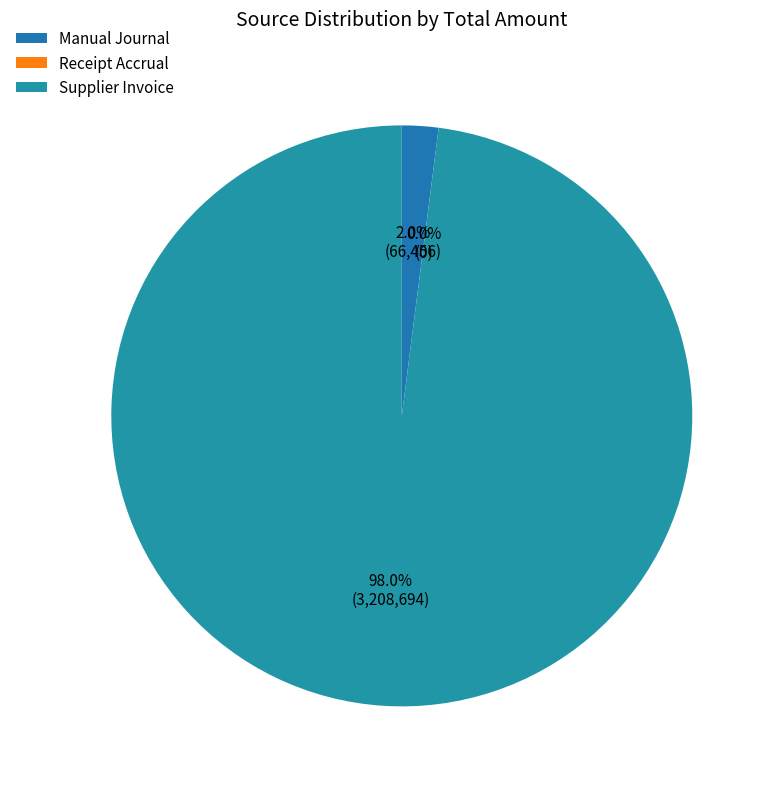

What is the smallest slice in the pie chart?

Receipt Accrual